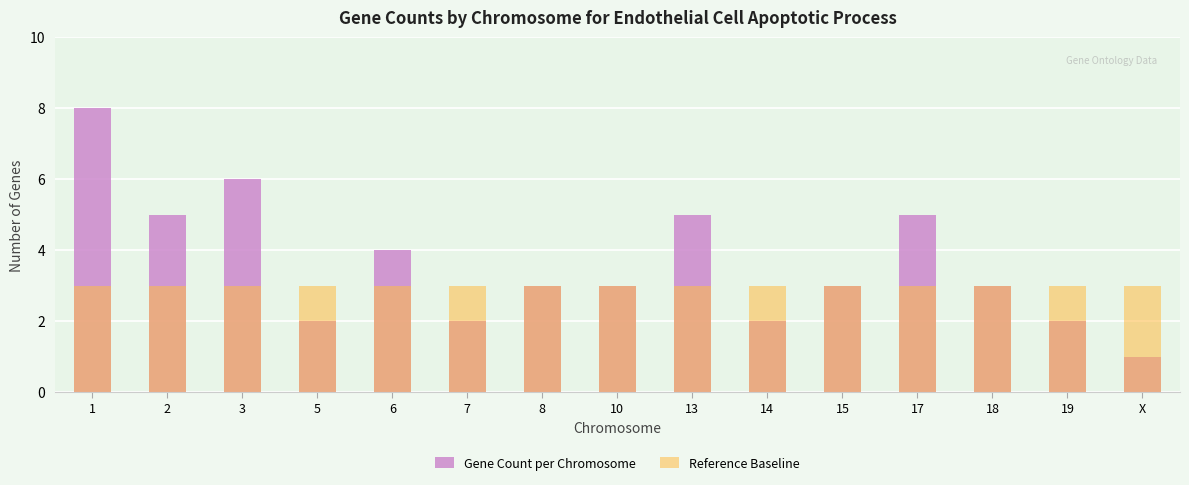

At how many categories does at least one series exceed 3?

6